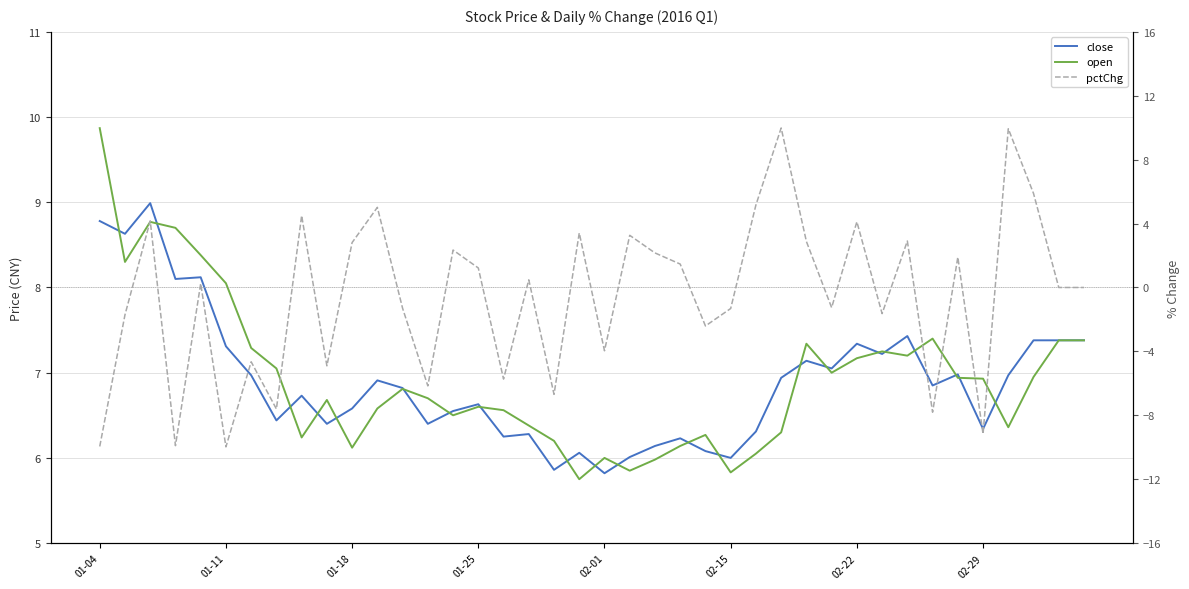

Which series has the largest range (max minus min)?

pctChg